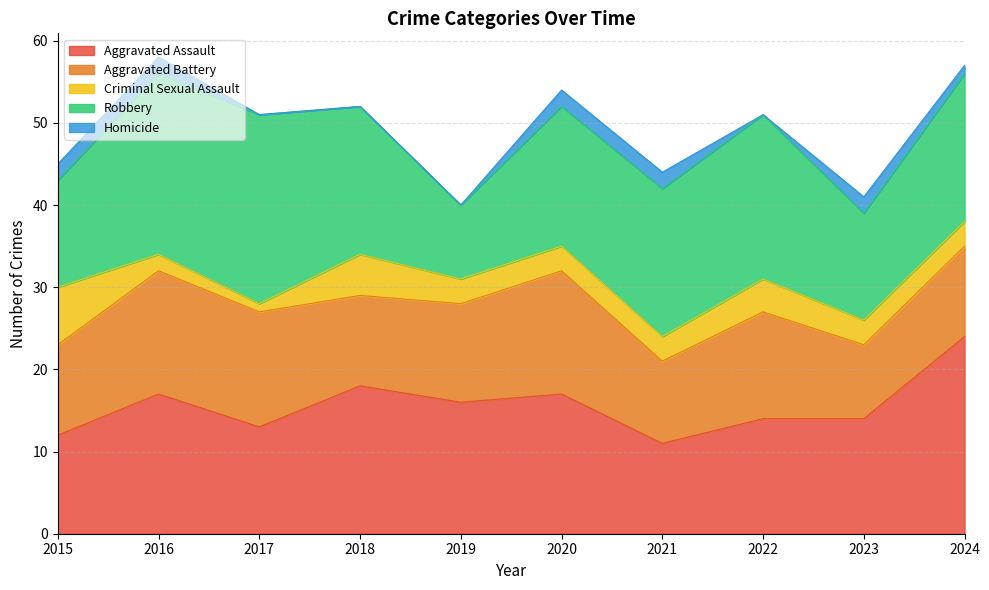

Between 2020 and 2015, which is larger?

2020